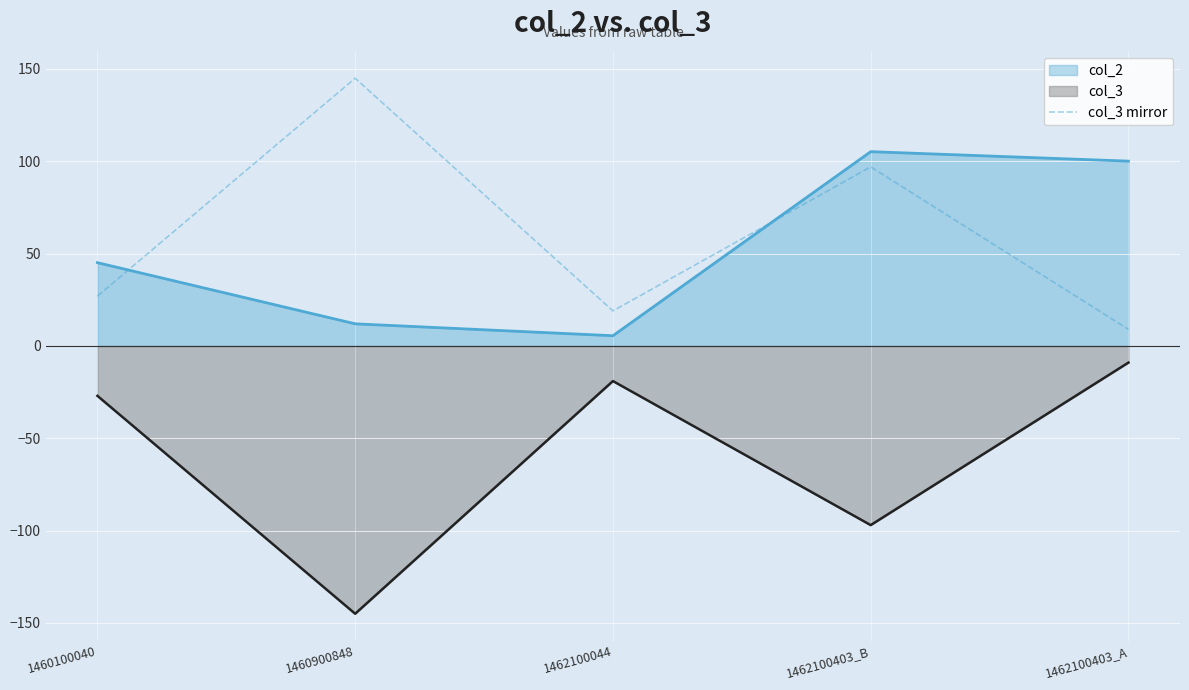

What is the label of the 4th point from the left?

1462100403_B